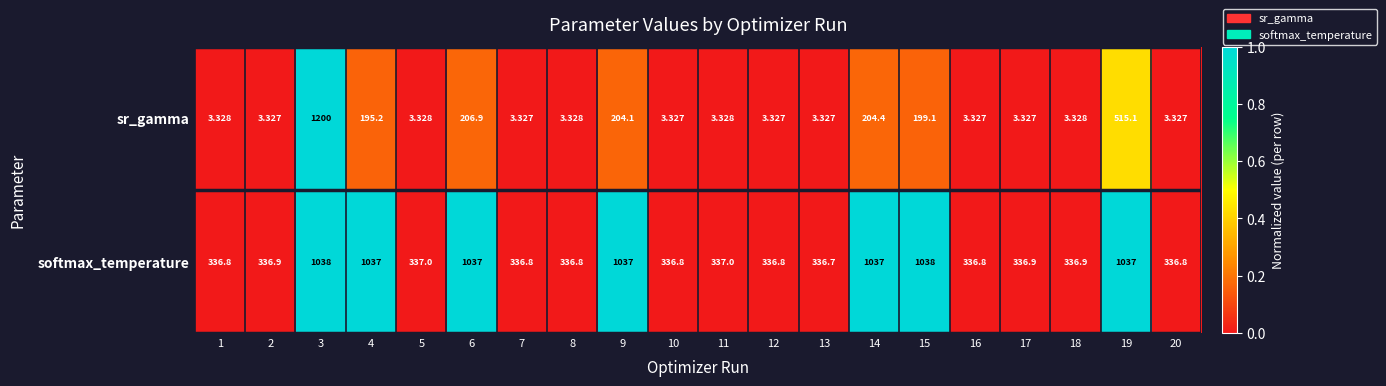

List the series in order of their peak value, lowest first.

softmax_temperature, sr_gamma